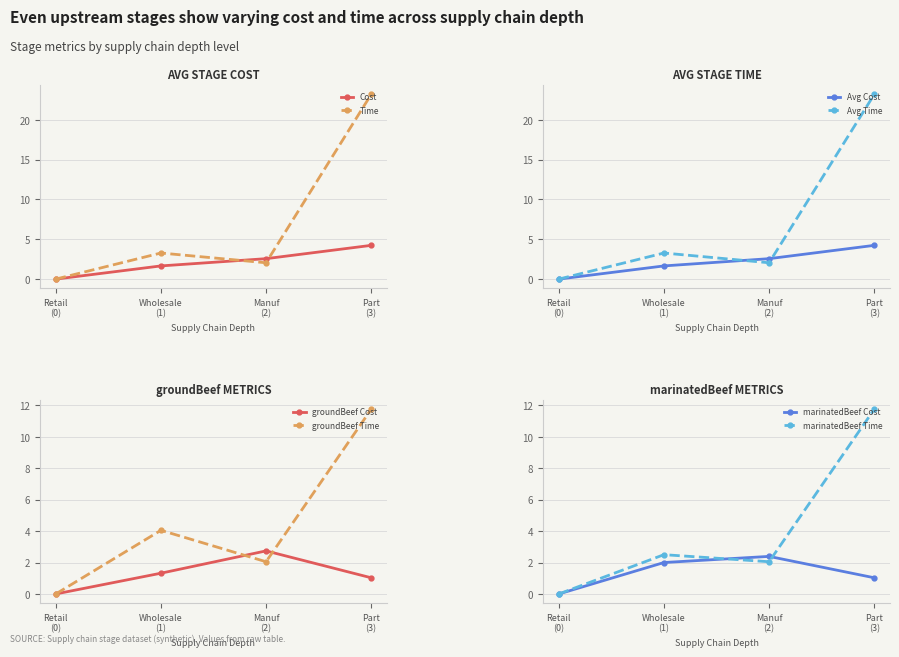

Is this an area chart (filled region under the line)?

No